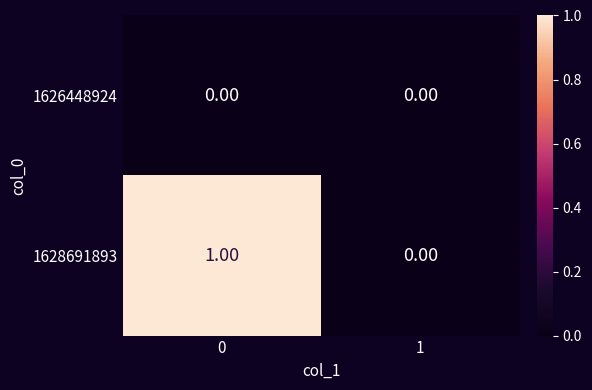

List the series in order of their overall mean, lowest first.

1626448924, 1628691893